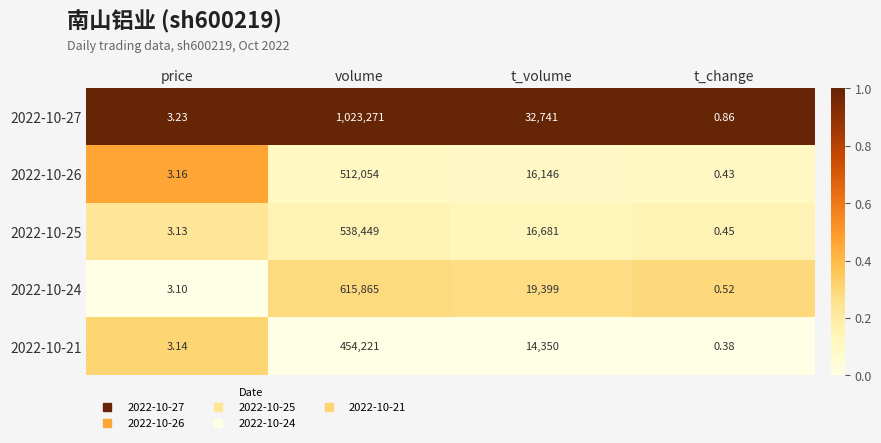

Is the value of 2022-10-26 at price greater than the value of 2022-10-27 at t_volume?

No